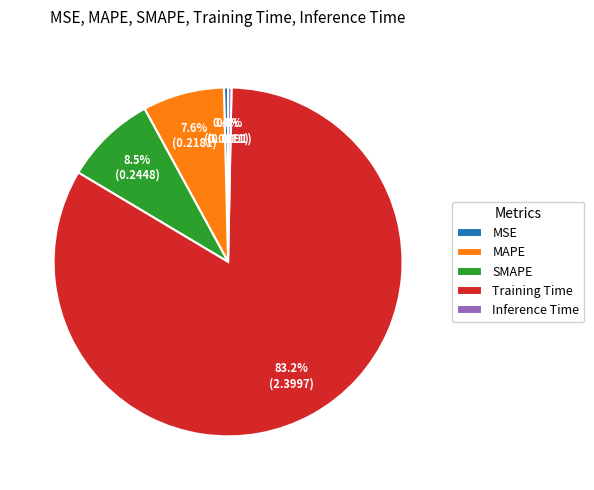

Which has a higher value, Inference Time or MAPE?

MAPE